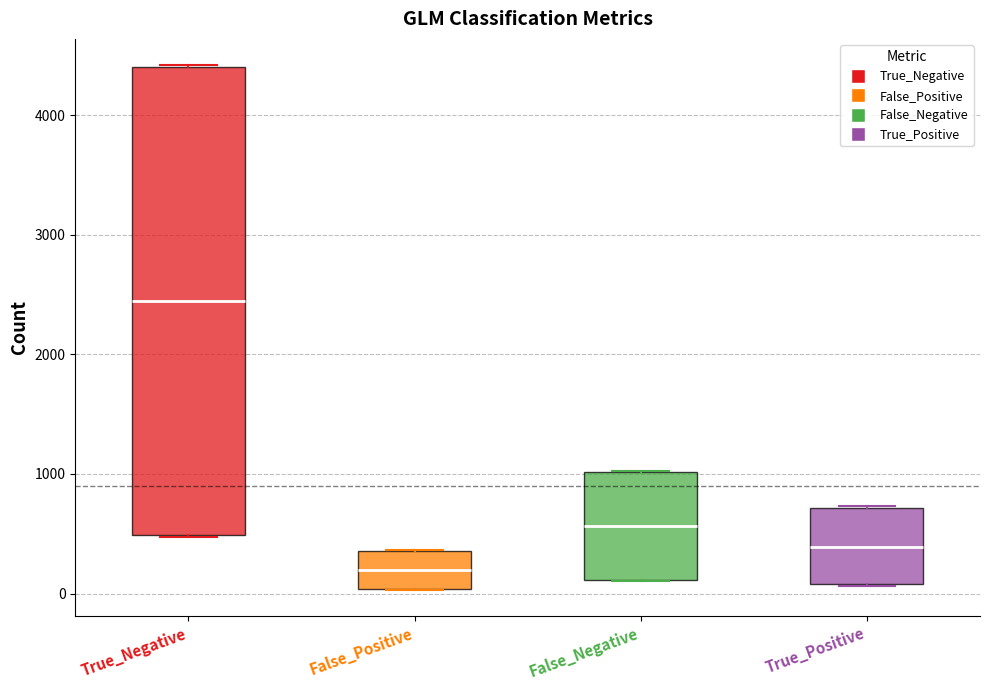

Reading left to right, read every box against the y-axis: the position of its median line, the range the box covers, and the ends of its whiskers. The values are not printed on the chart, so give them approximately, as read against the axis.

True_Negative: median 2400, box 500 to 4400, whiskers 500 to 4400
False_Positive: median 200, box 0 to 400, whiskers 0 to 400
False_Negative: median 600, box 100 to 1000, whiskers 100 to 1000
True_Positive: median 400, box 100 to 700, whiskers 100 to 700